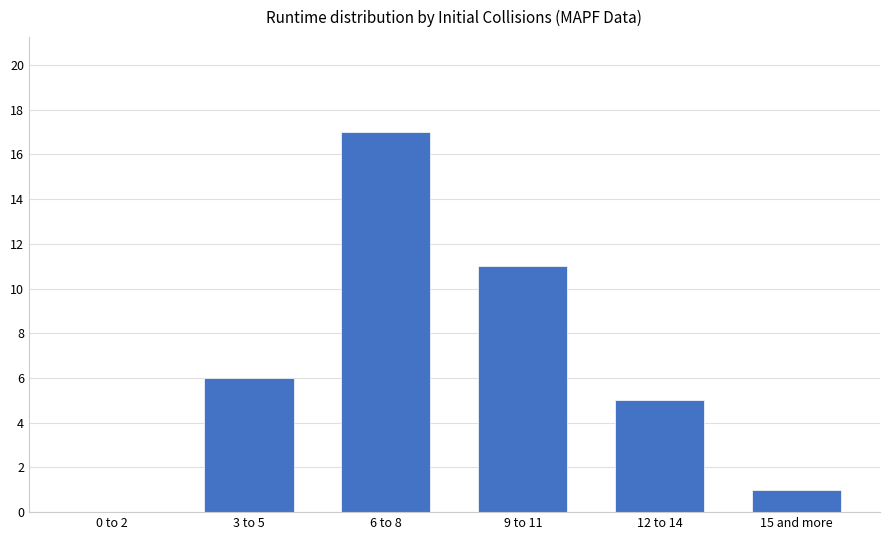

At which label is the value closest to 8?

3 to 5